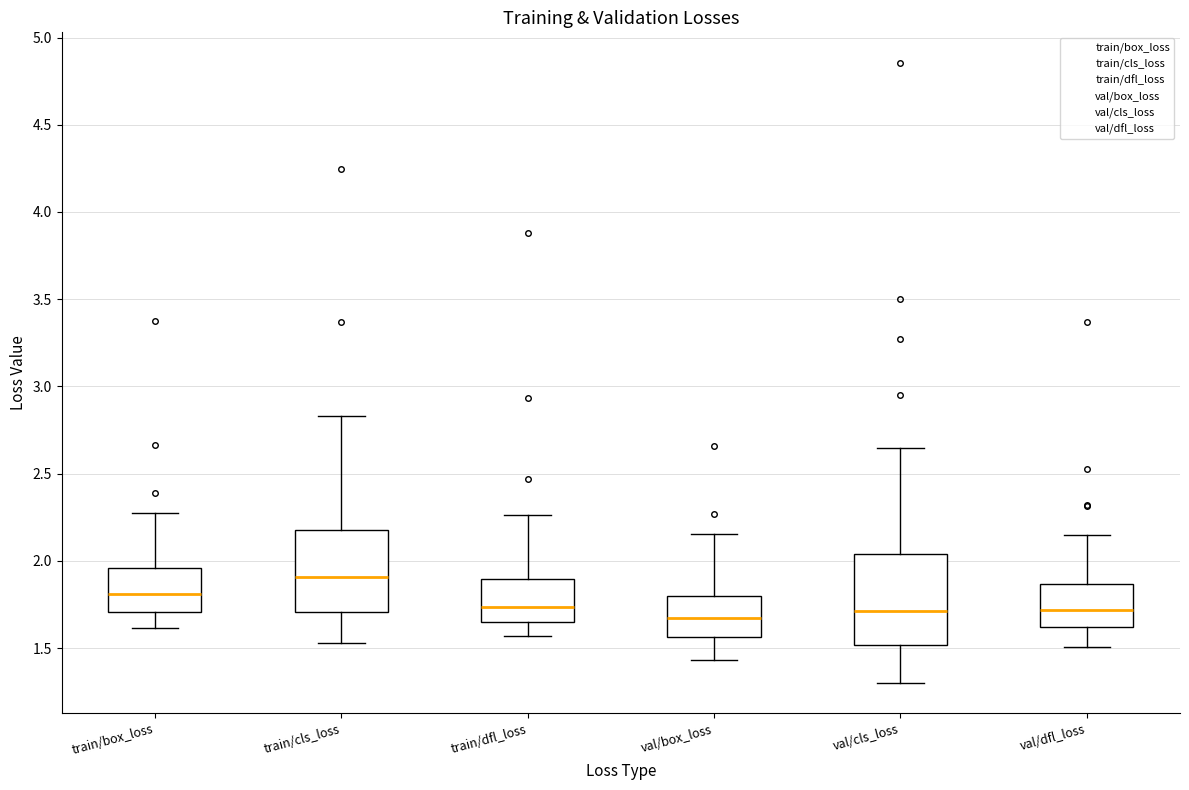

Reading left to right, transcribe this box plot: for each box, give where its median line is, the range the box spans, and where its two whiskers end, as read against the y-axis. The values are not printed on the chart, so give them approximately, as read against the axis.

train/box_loss: median 1.80, box 1.70 to 1.95, whiskers 1.60 to 2.25
train/cls_loss: median 1.90, box 1.70 to 2.20, whiskers 1.55 to 2.85
train/dfl_loss: median 1.75, box 1.65 to 1.90, whiskers 1.55 to 2.25
val/box_loss: median 1.65, box 1.55 to 1.80, whiskers 1.45 to 2.15
val/cls_loss: median 1.70, box 1.50 to 2.05, whiskers 1.30 to 2.65
val/dfl_loss: median 1.70, box 1.60 to 1.85, whiskers 1.50 to 2.15